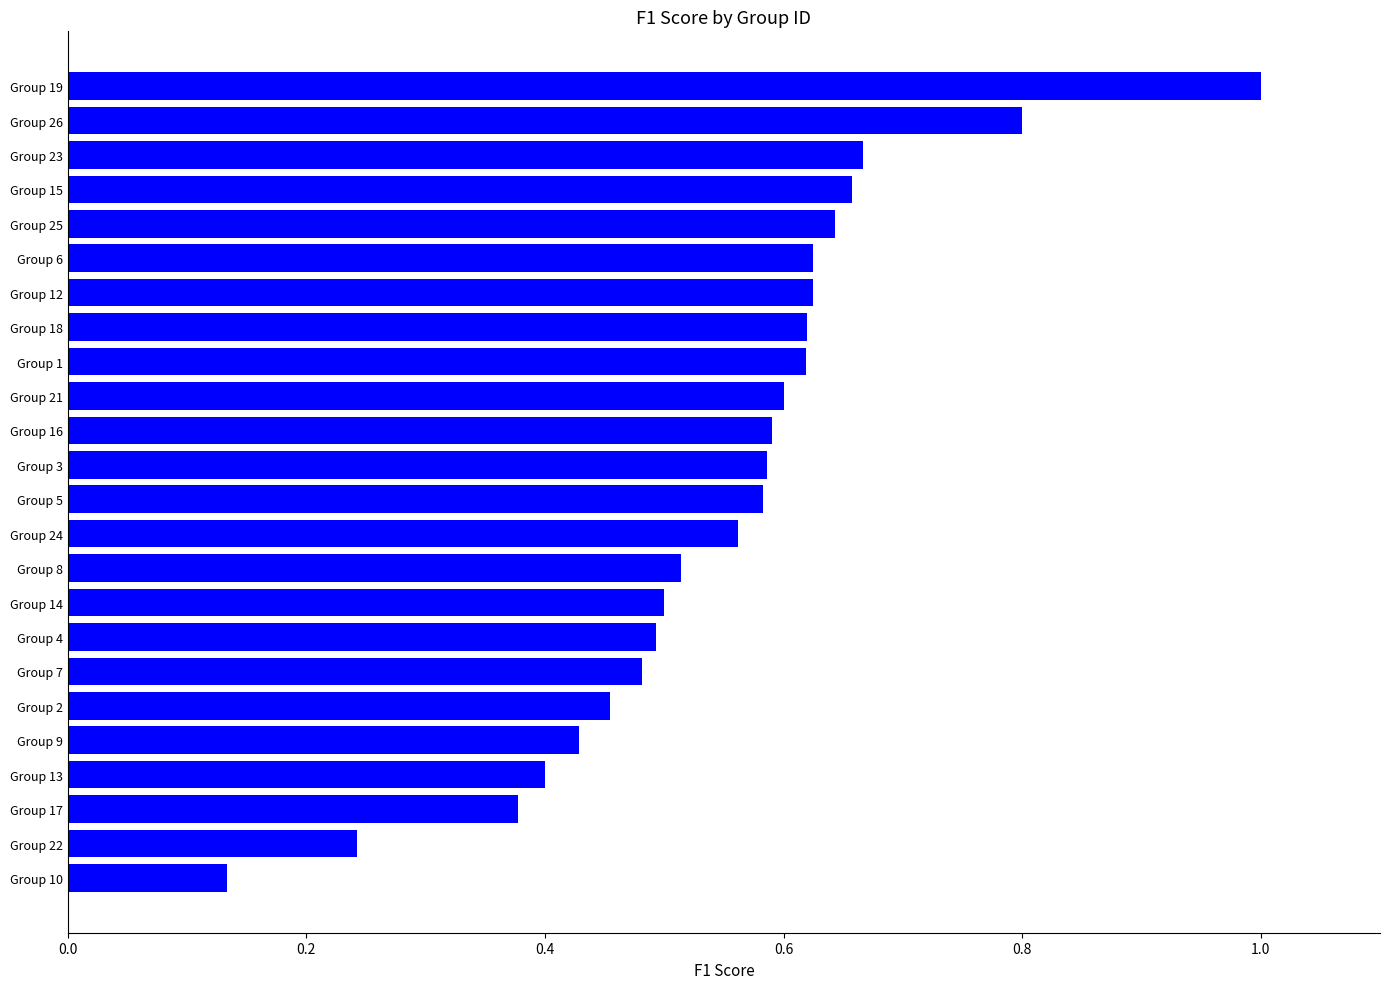

Count the number of data series in this chart.

1